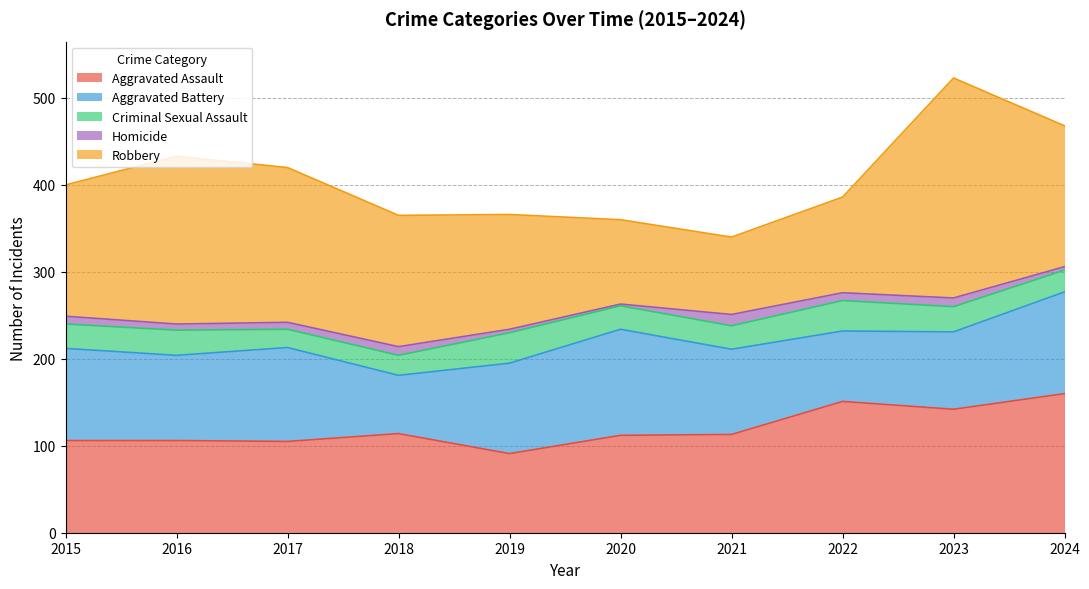

At which category does Robbery reach its first local peak?

2016